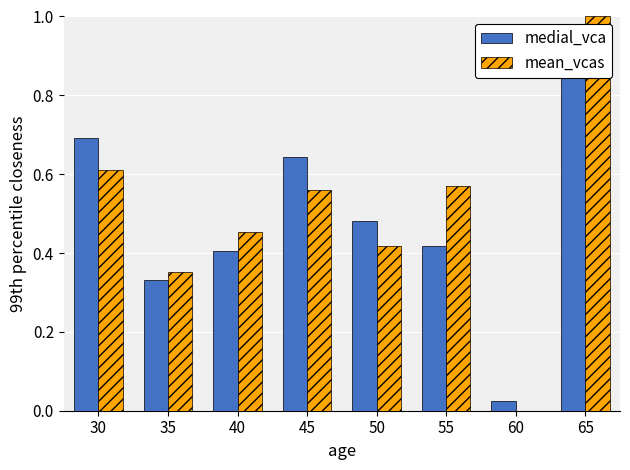

At which category is the sum across all series the highest?

65